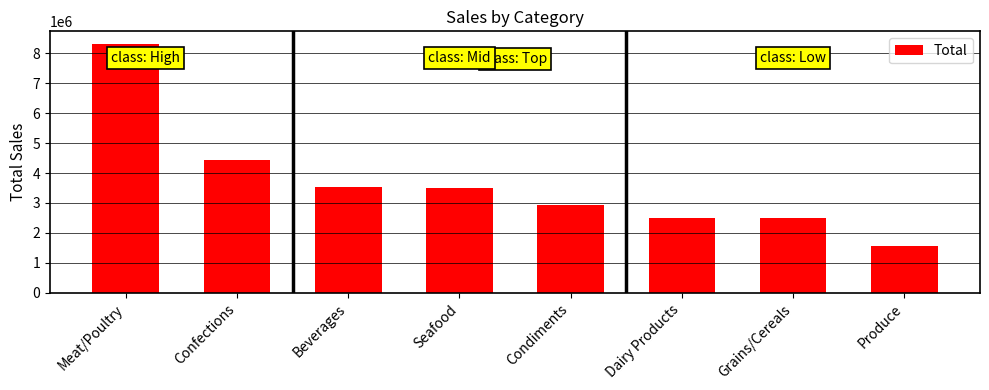

Count the number of data series in this chart.

1